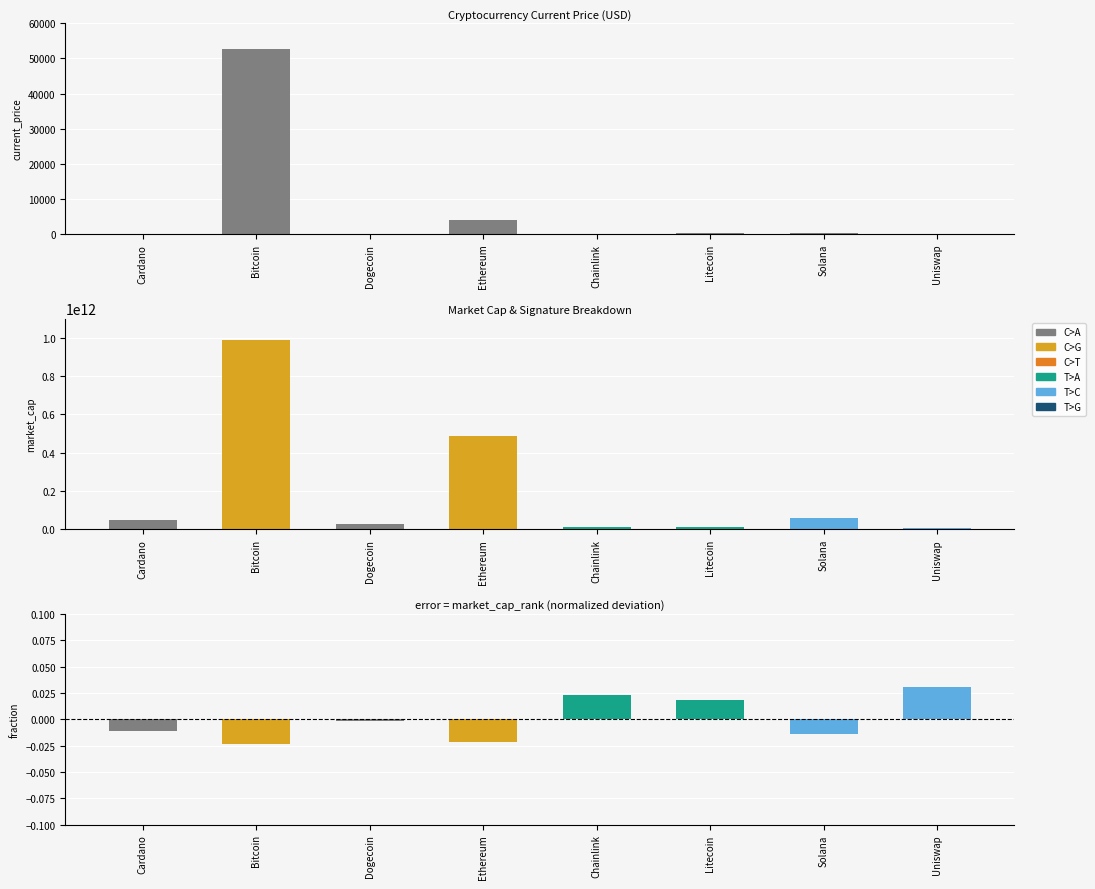

Which series changed the most between Bitcoin and Dogecoin?

market_cap